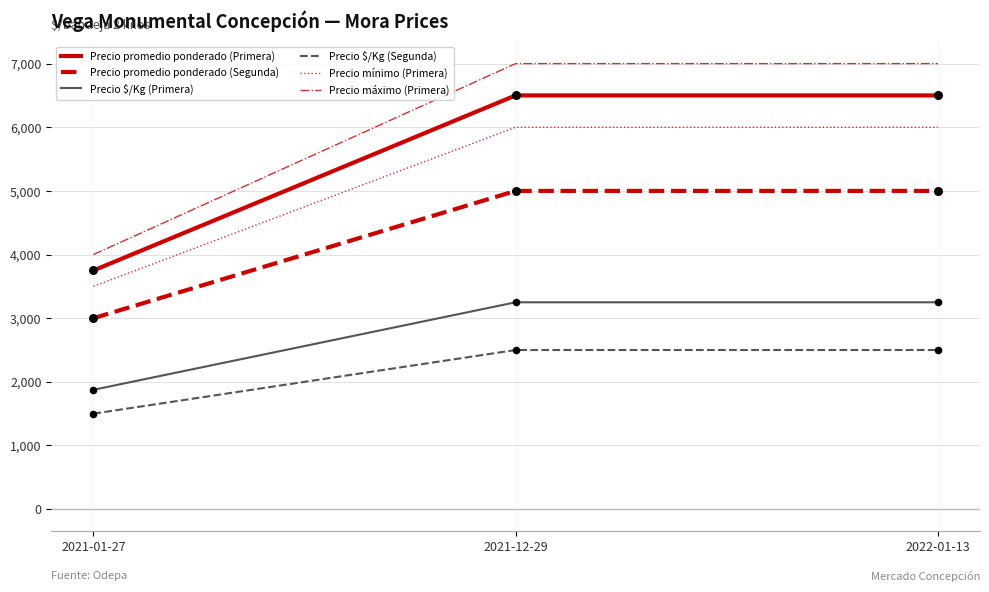

Is the value of Precio mínimo (Primera) at 2022-01-13 greater than the value of Precio máximo (Primera) at 2021-12-29?

No